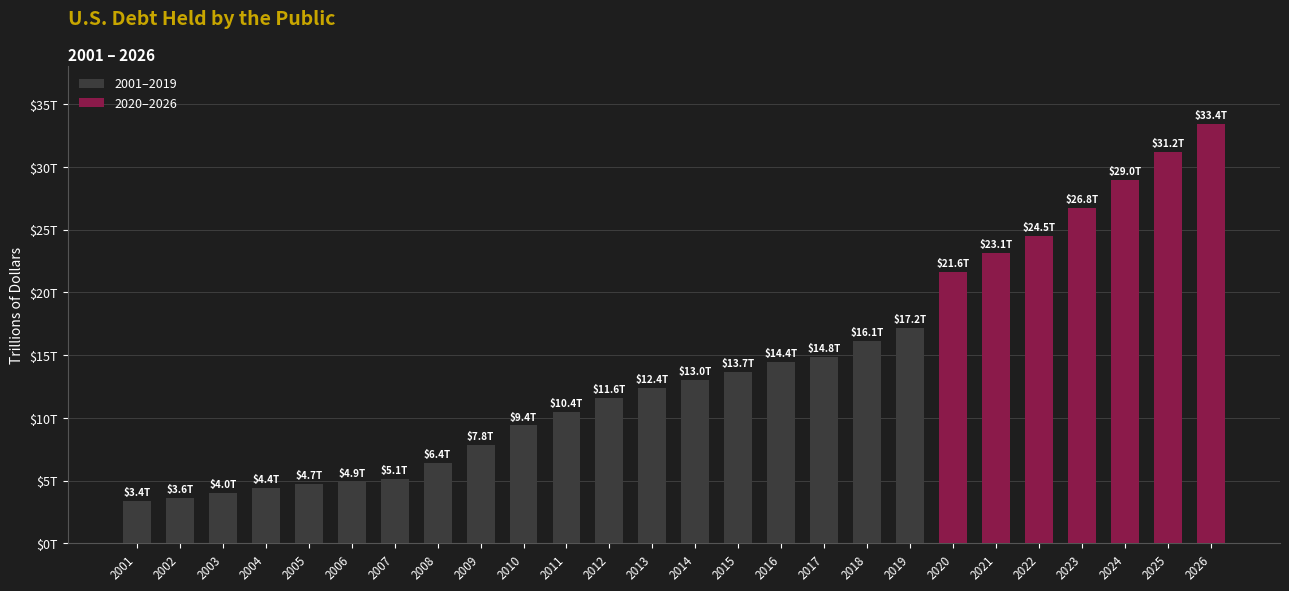

Reading left to right, list all the values displayed in this chart.

3.4	3.6	4.0	4.4	4.7	4.9	5.1	6.4	7.8	9.4	10.4	11.6	12.4	13.0	13.7	14.4	14.8	16.1	17.2	21.6	23.1	24.5	26.8	29.0	31.2	33.4